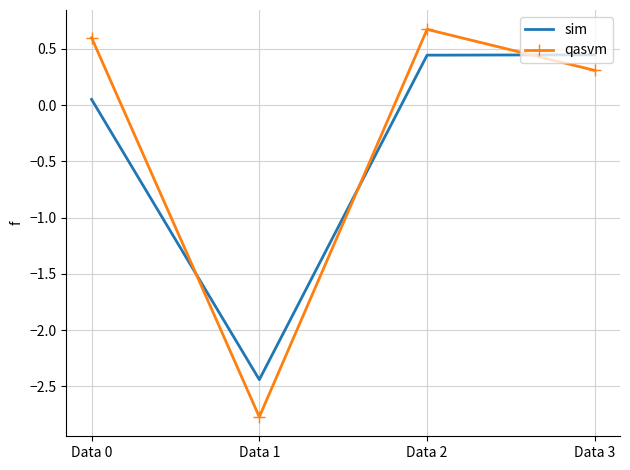

Rank the series at Data 3 from lowest to highest value.

qasvm, sim